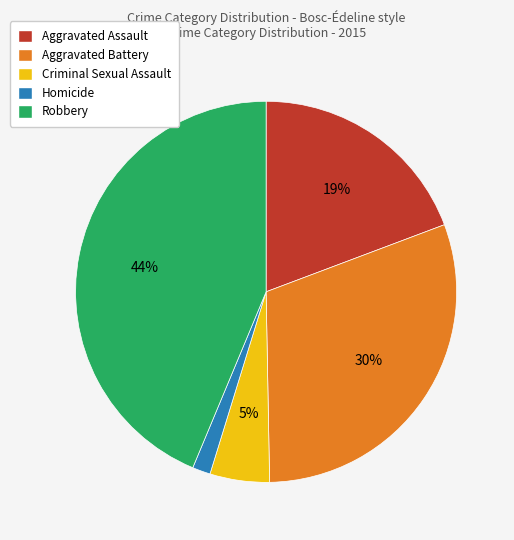

Do Homicide and Criminal Sexual Assault together represent more than half of the pie?

No